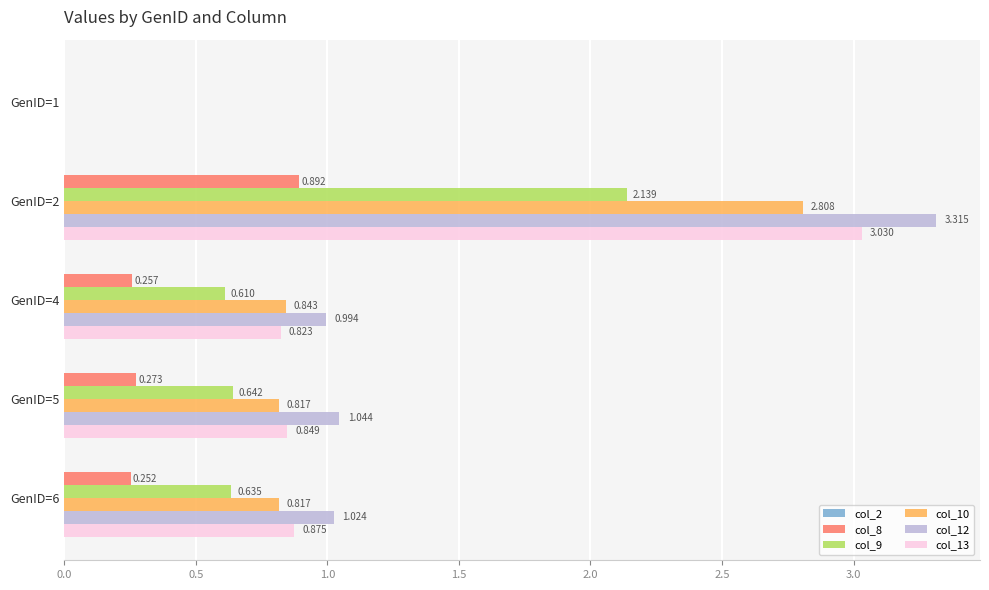

Count the number of categories in the chart.

5